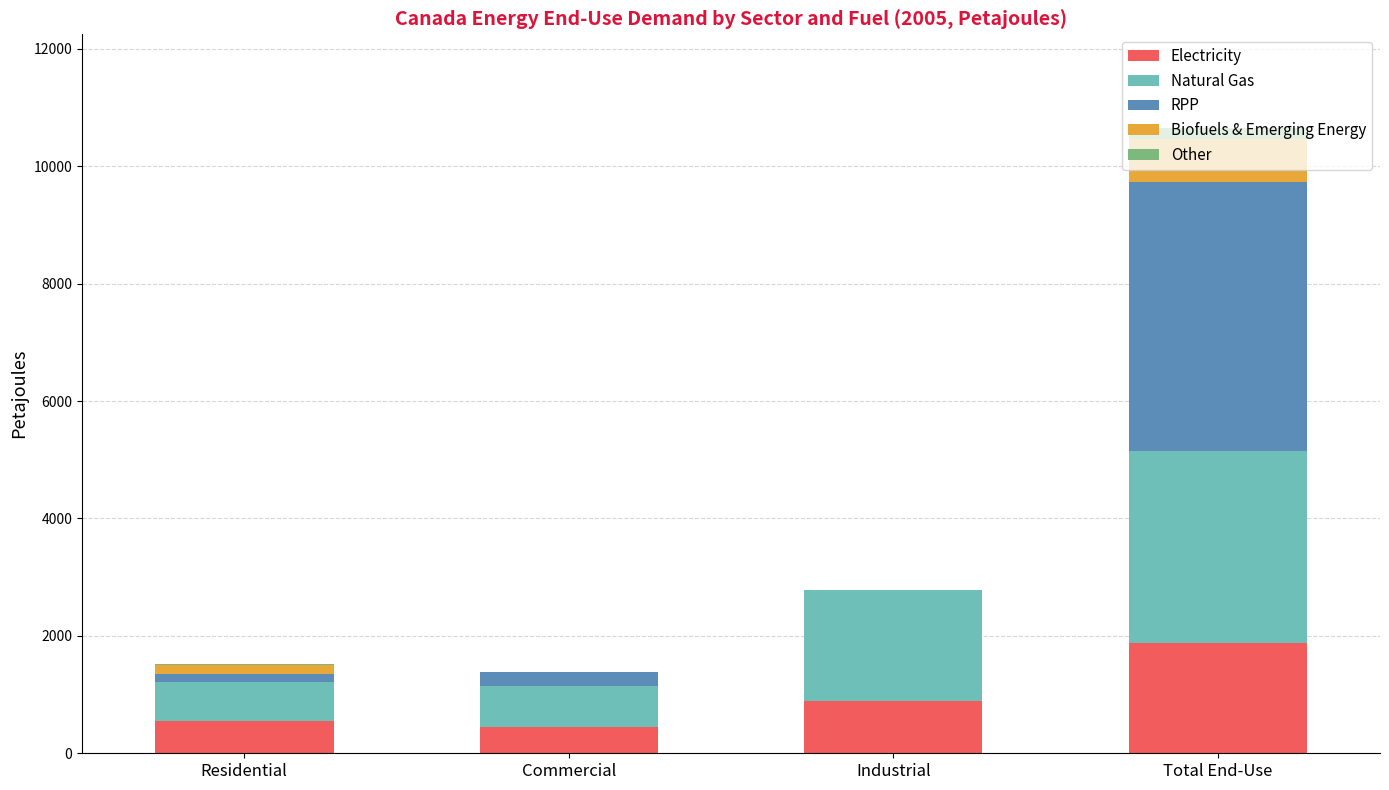

At which category is the sum across all series the highest?

Total End-Use